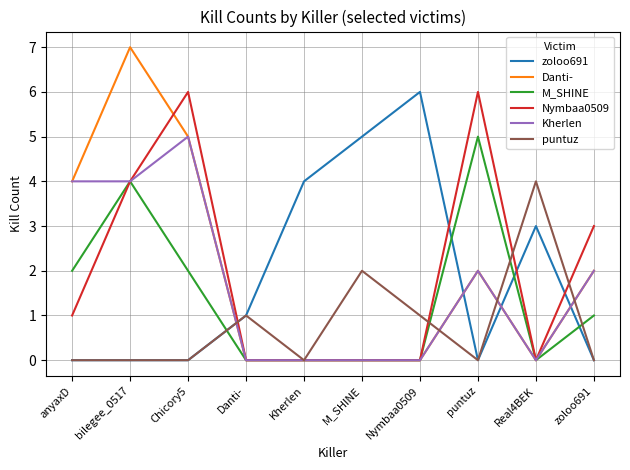

What is the total value across all series at Kherlen?

4